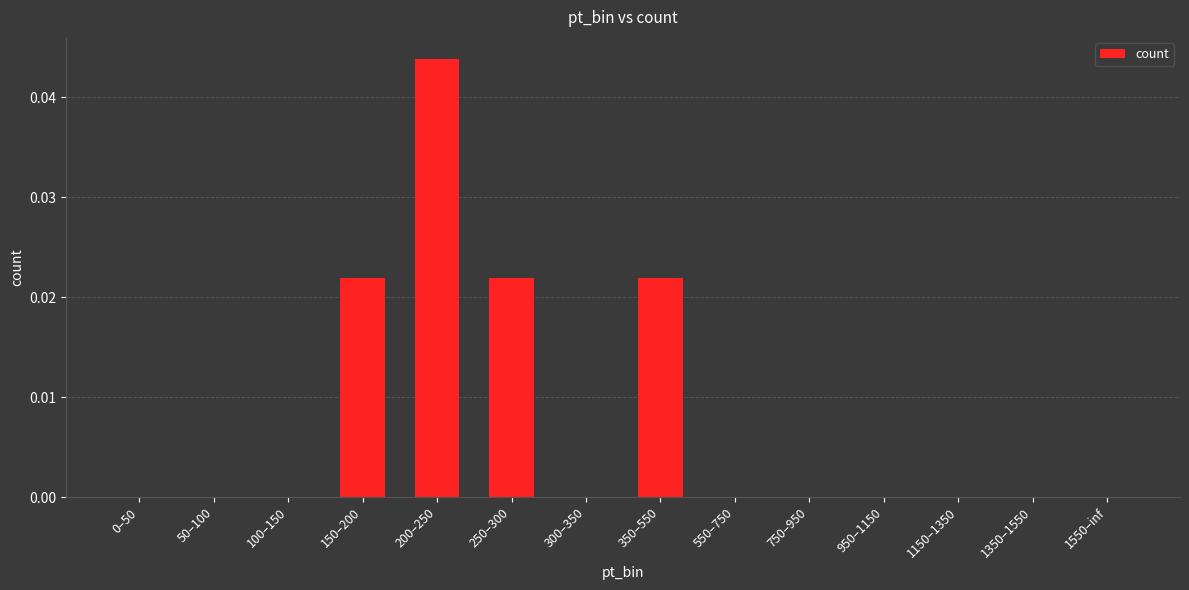

Count the values in the range 0 to 1.

14